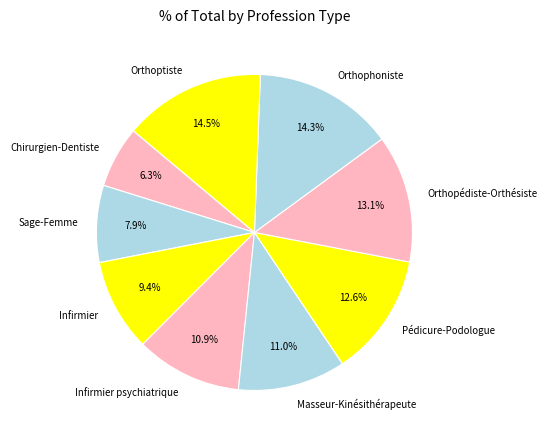

How much of the chart is everything except Orthophoniste?

85.7%